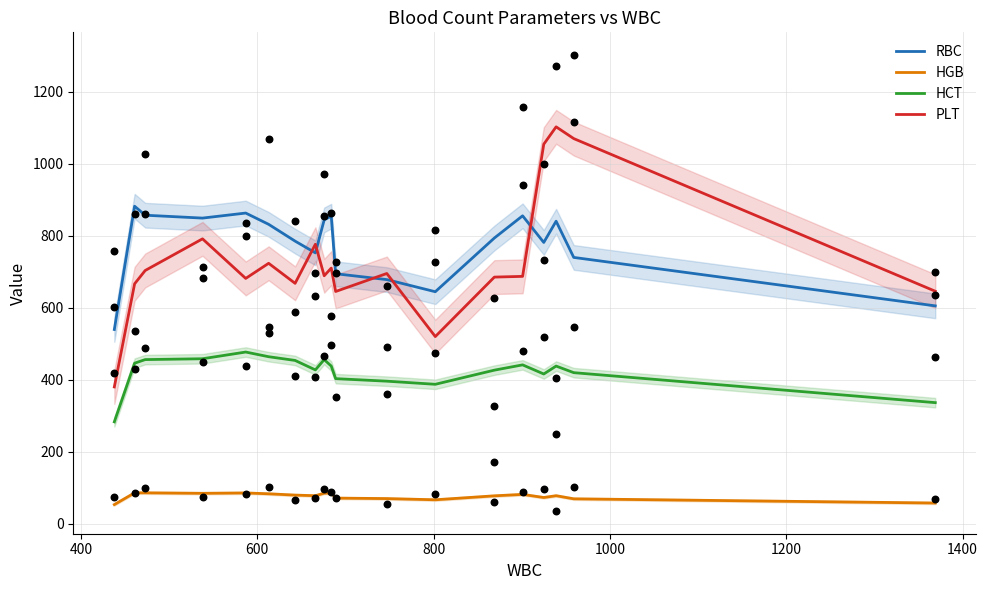

What are all the series names shown in the legend?

RBC, HGB, HCT, PLT